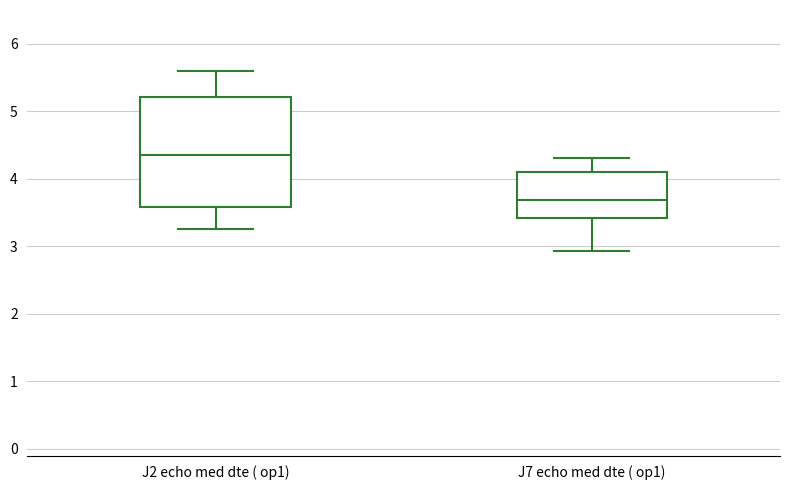

Comparing the boxes themselves (not the whiskers), which one is the tallest?

J2 echo med dte ( op1)